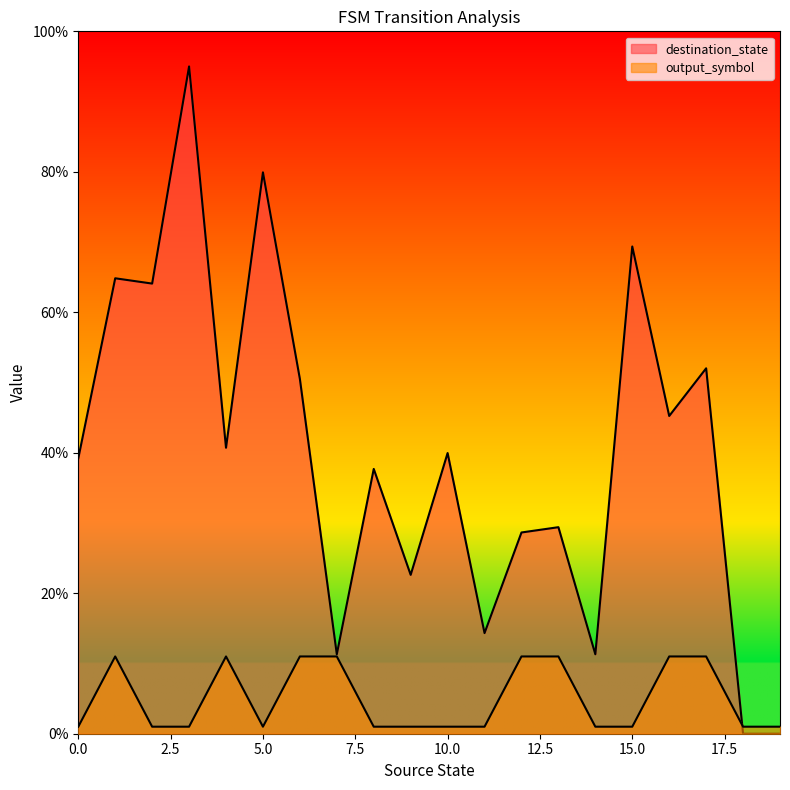

What is the maximum value shown in the chart?

95.0